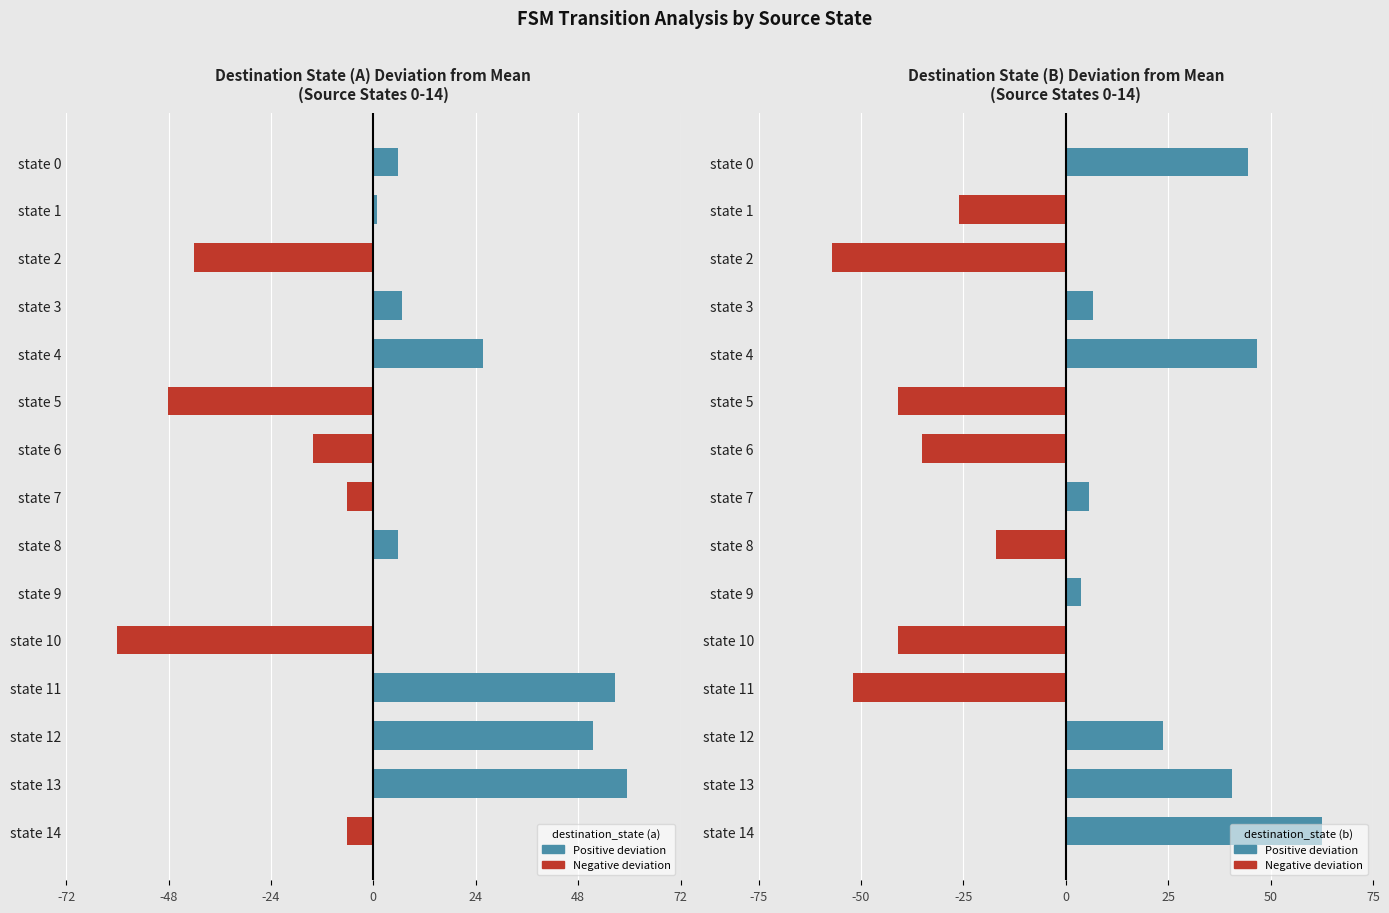

At which category is the sum across all series the highest?

state 13